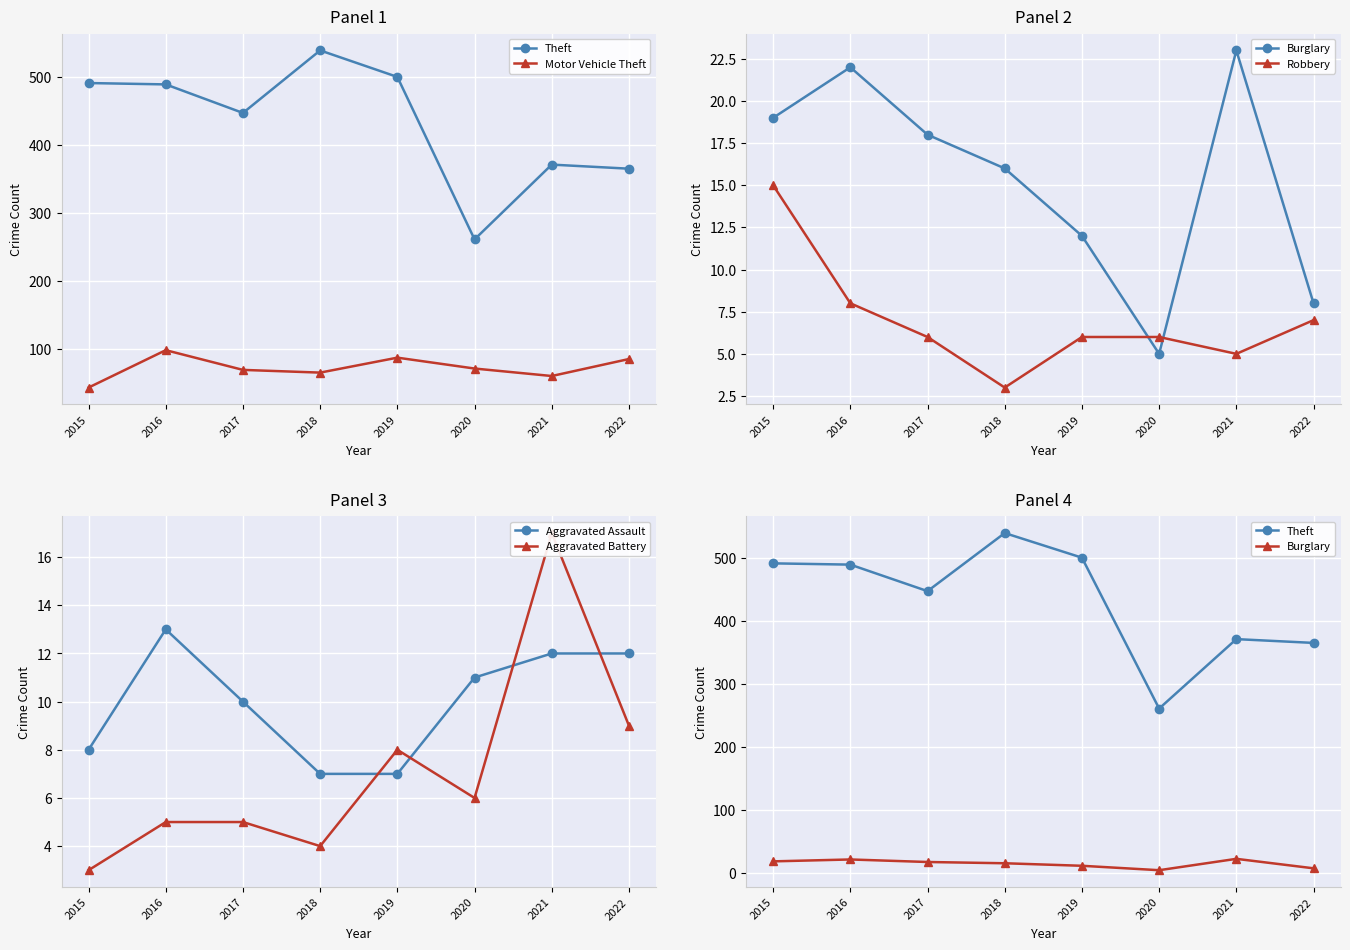

Reading left to right, extract all data points from this chart.

Theft: 2015=491	2016=489	2017=447	2018=539	2019=500	2020=261	2021=371	2022=365
Motor Vehicle Theft: 2015=43	2016=98	2017=69	2018=65	2019=87	2020=71	2021=60	2022=85
Burglary: 2015=19	2016=22	2017=18	2018=16	2019=12	2020=5	2021=23	2022=8
Robbery: 2015=15	2016=8	2017=6	2018=3	2019=6	2020=6	2021=5	2022=7
Aggravated Assault: 2015=8	2016=13	2017=10	2018=7	2019=7	2020=11	2021=12	2022=12
Aggravated Battery: 2015=3	2016=5	2017=5	2018=4	2019=8	2020=6	2021=17	2022=9